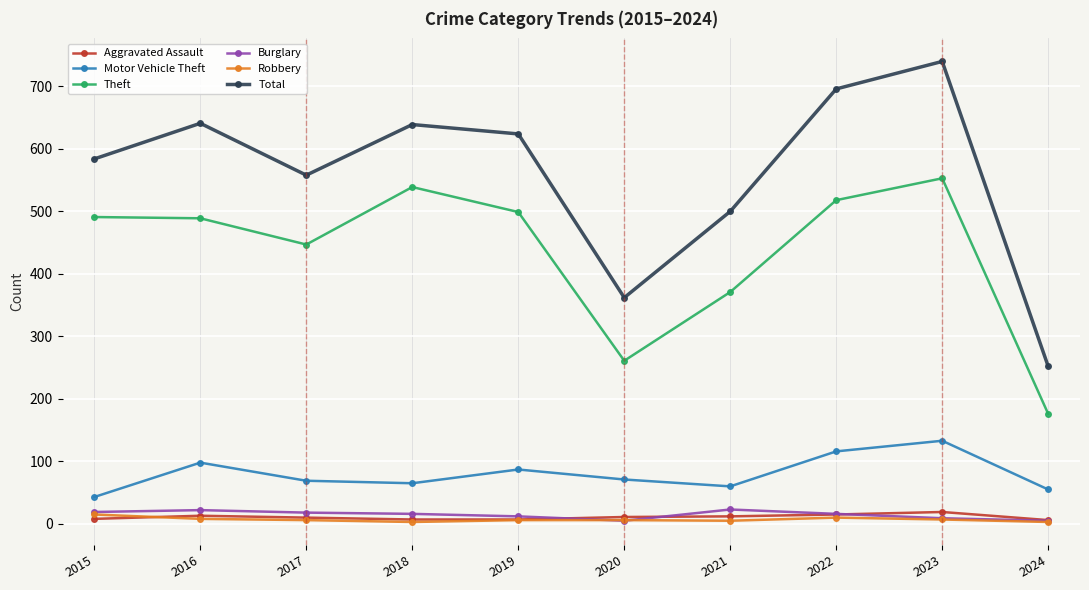

What is the total value across all series at 2017?

1108